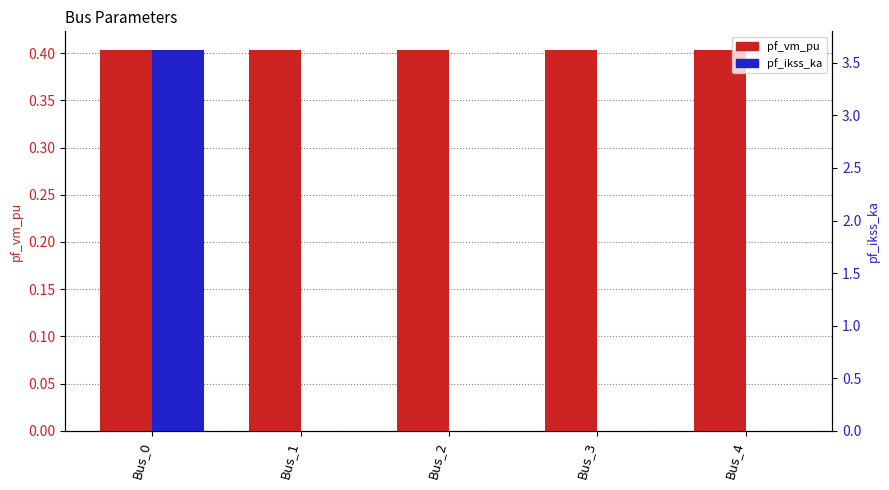

Reading left to right, list all the values displayed in this chart.

pf_vm_pu: 0.4	0.4	0.4	0.4	0.4
pf_ikss_ka: 3.6	0.0	0.0	0.0	0.0